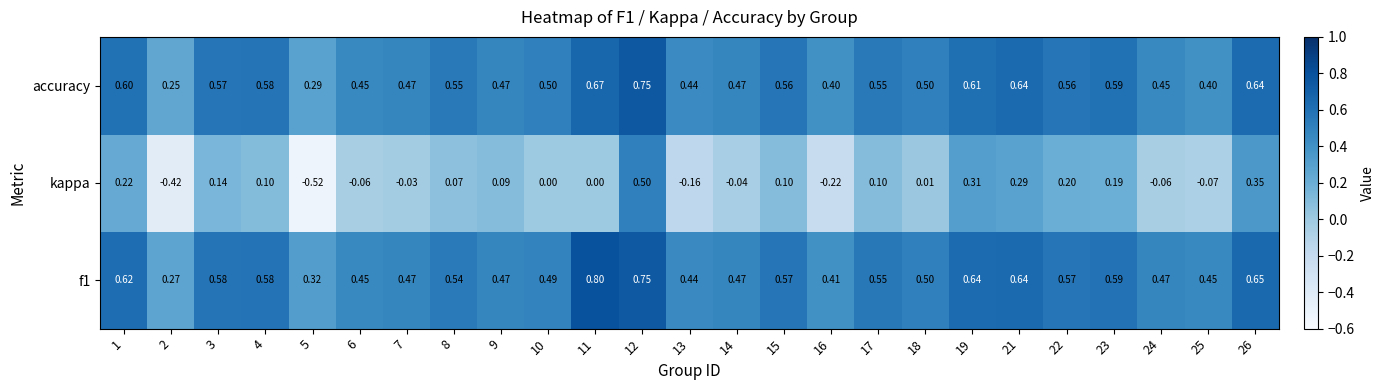

Which series has the largest range (max minus min)?

kappa